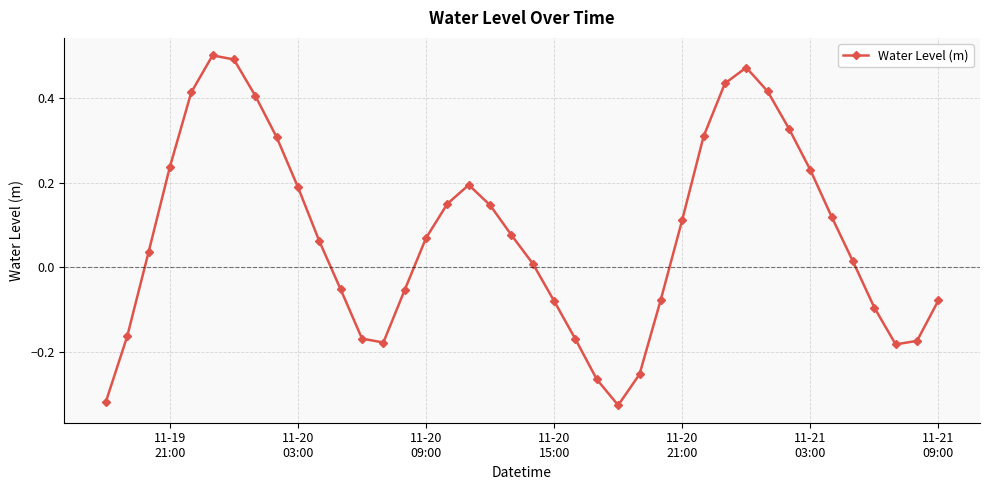

True or false: the data has more than 1 interior local peaks.

True